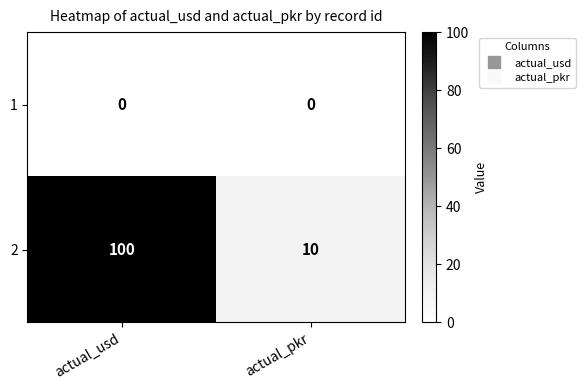

Reading right to left, what are all the values shown in this chart?

1: 0	0
2: 10	100